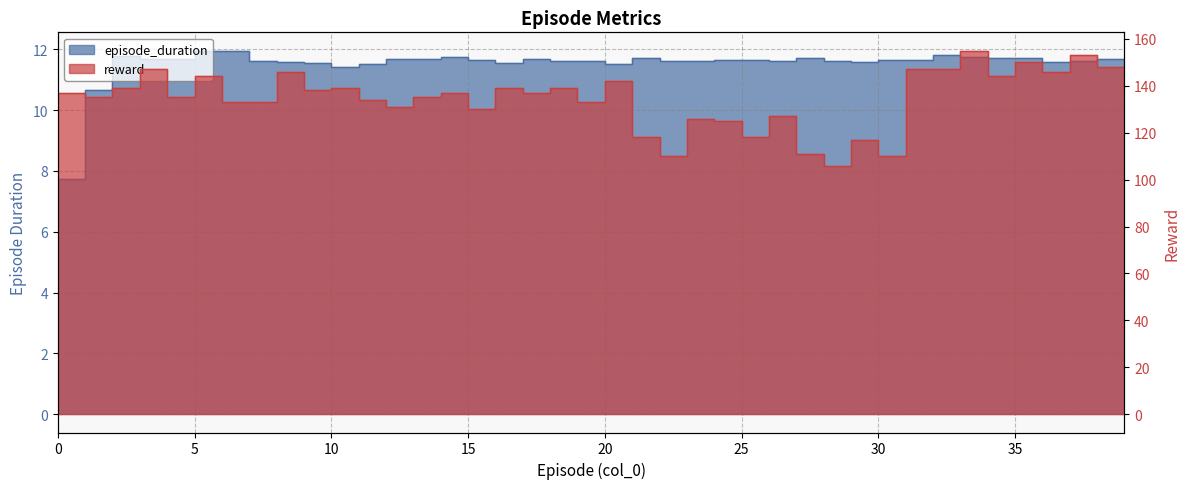

At which label does episode_duration reach its peak?

5